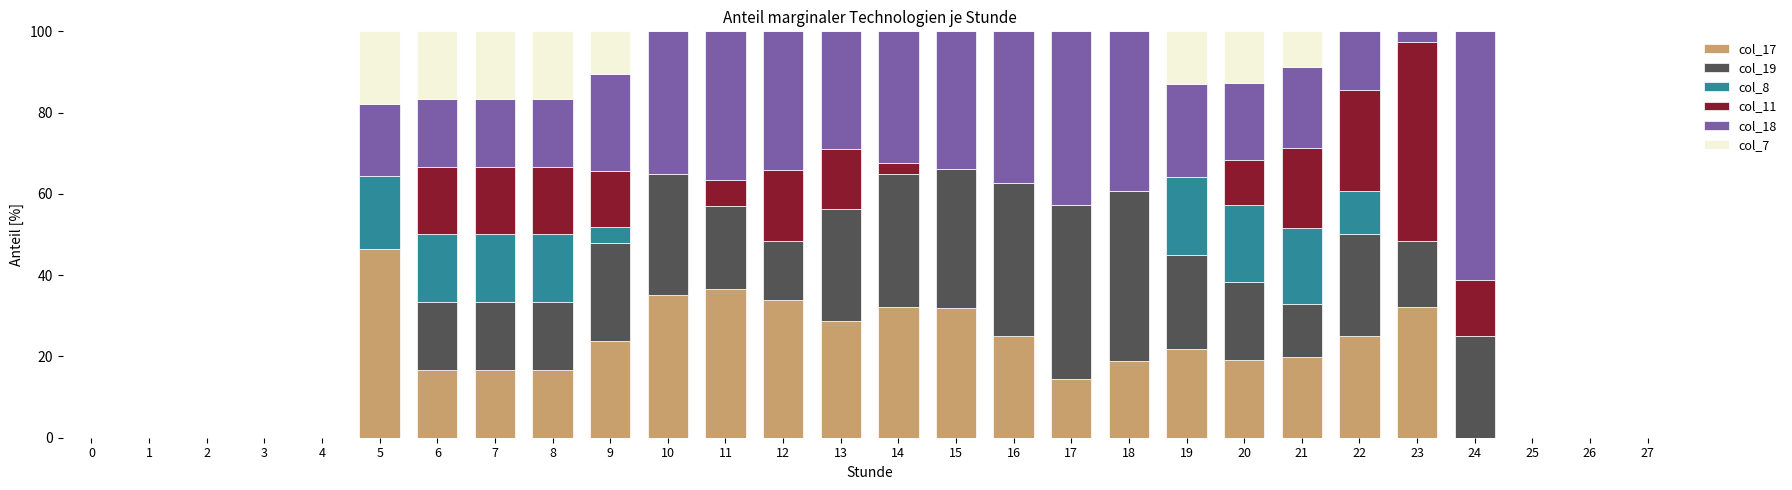

Is it true that col_17 equals 0.0 at 26?

True